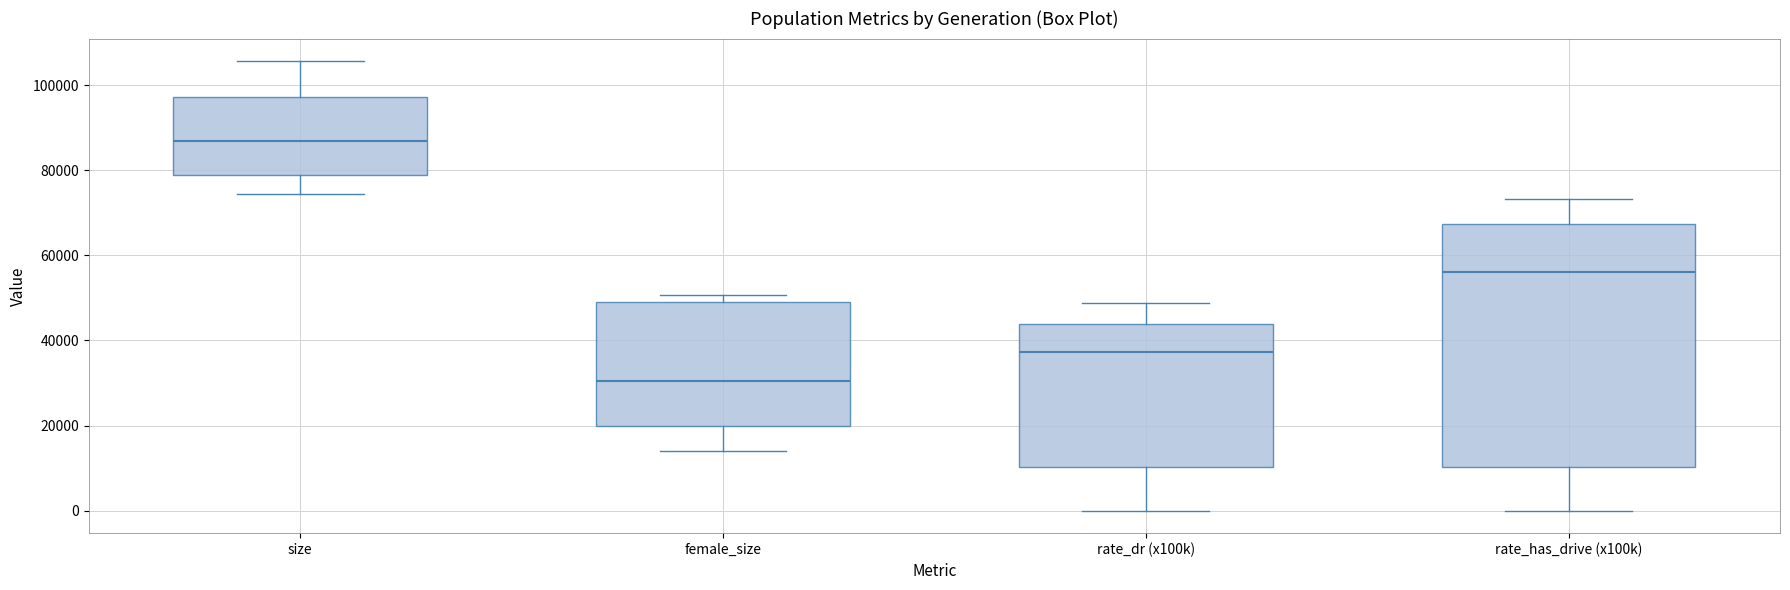

Reading left to right, read every box against the y-axis: the position of its median line, the range the box covers, and the ends of its whiskers. The values are not printed on the chart, so give them approximately, as read against the axis.

size: median 86000, box 80000 to 98000, whiskers 74000 to 106000
female_size: median 30000, box 20000 to 50000, whiskers 14000 to 50000 (just above the box's upper edge)
rate_dr (x100k): median 38000, box 10000 to 44000, whiskers 0 to 48000
rate_has_drive (x100k): median 56000, box 10000 to 68000, whiskers 0 to 74000